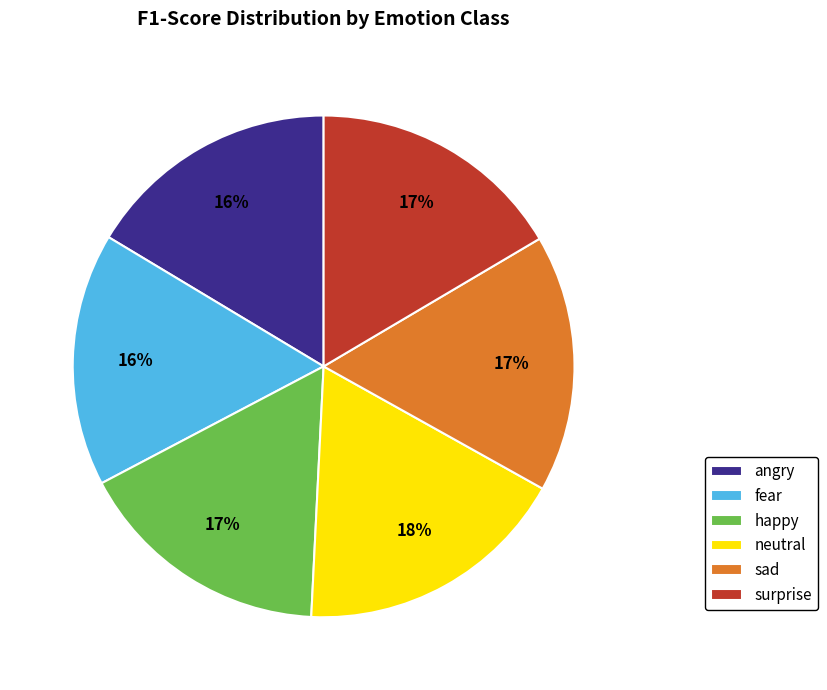

To the nearest percent, what is the difference between the neutral and sad slice percentages?

1%